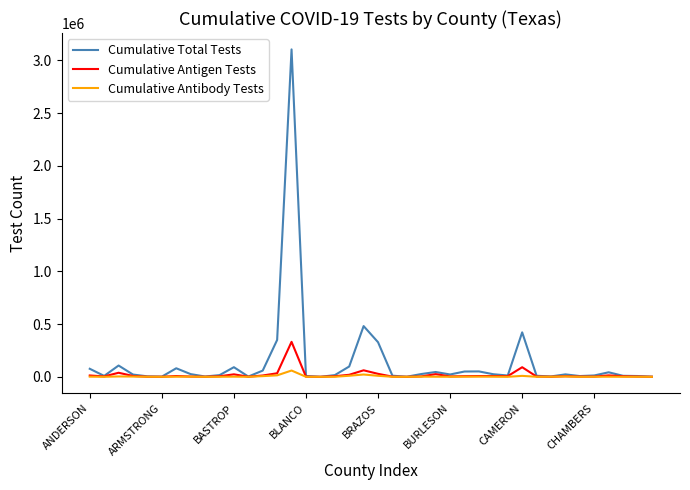

What is the difference between the second highest and minimum values in the Cumulative Total Tests series?

480623